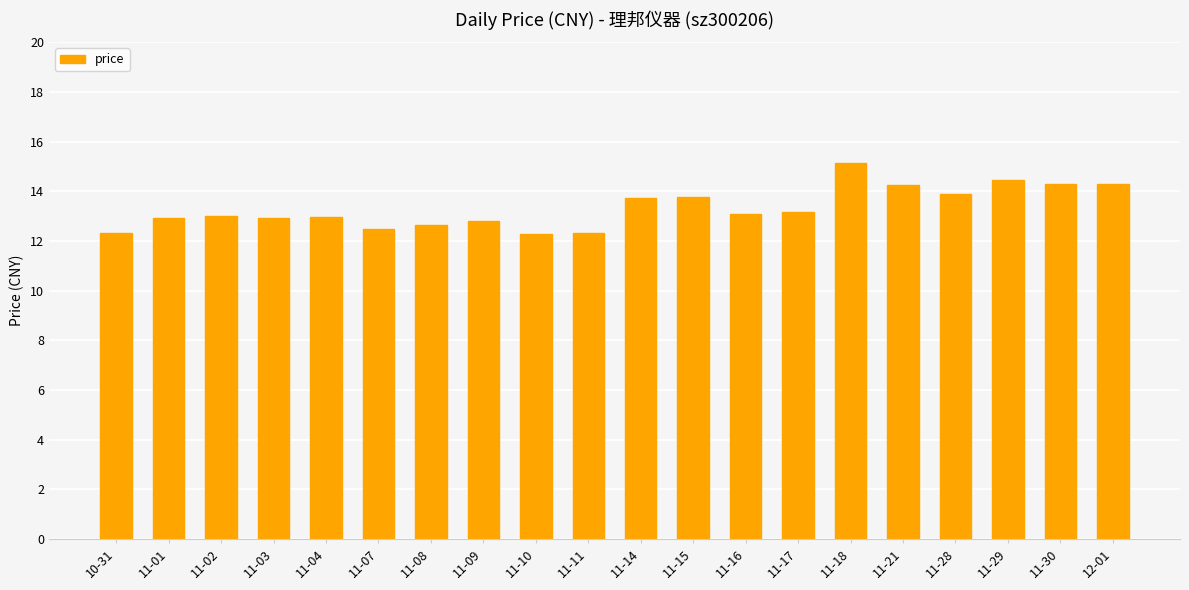

What is the smallest value displayed?

12.3